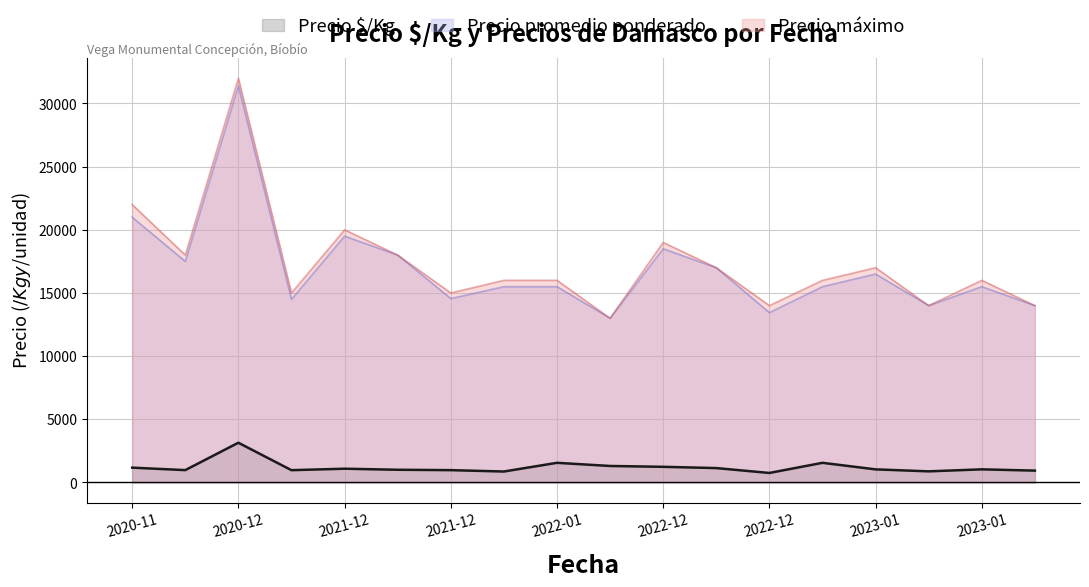

How many values in the Precio $/Kg series are below 1033?

9